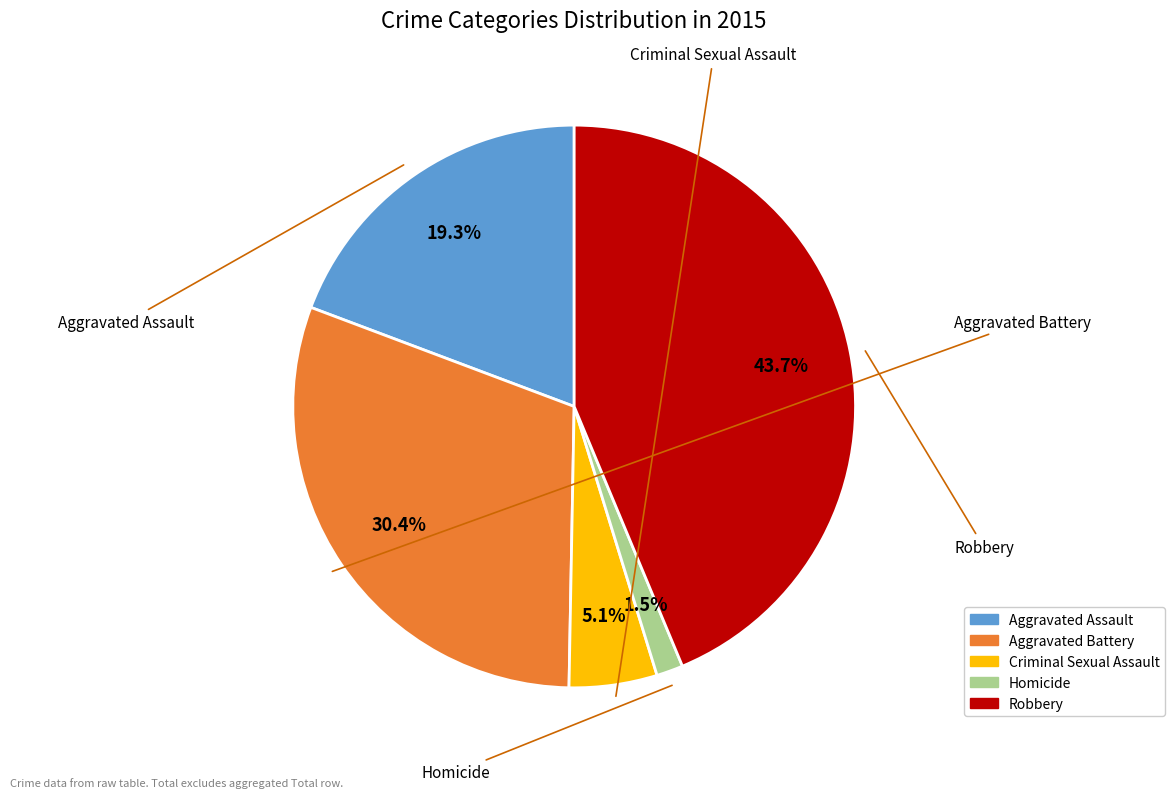

The Aggravated Assault slice represents 19% of the pie. True or false?

True